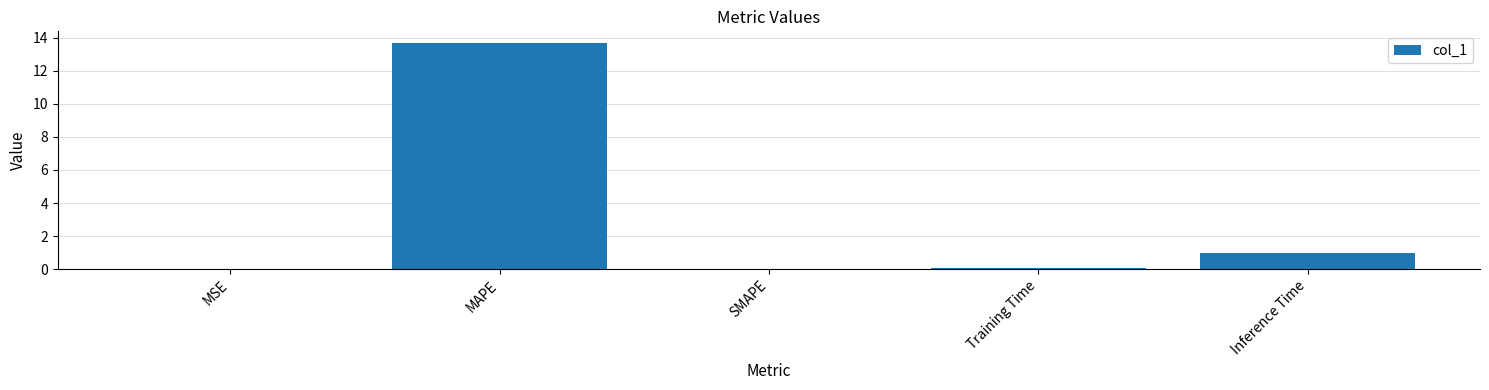

Is it true that the value at SMAPE is 8.7?

False